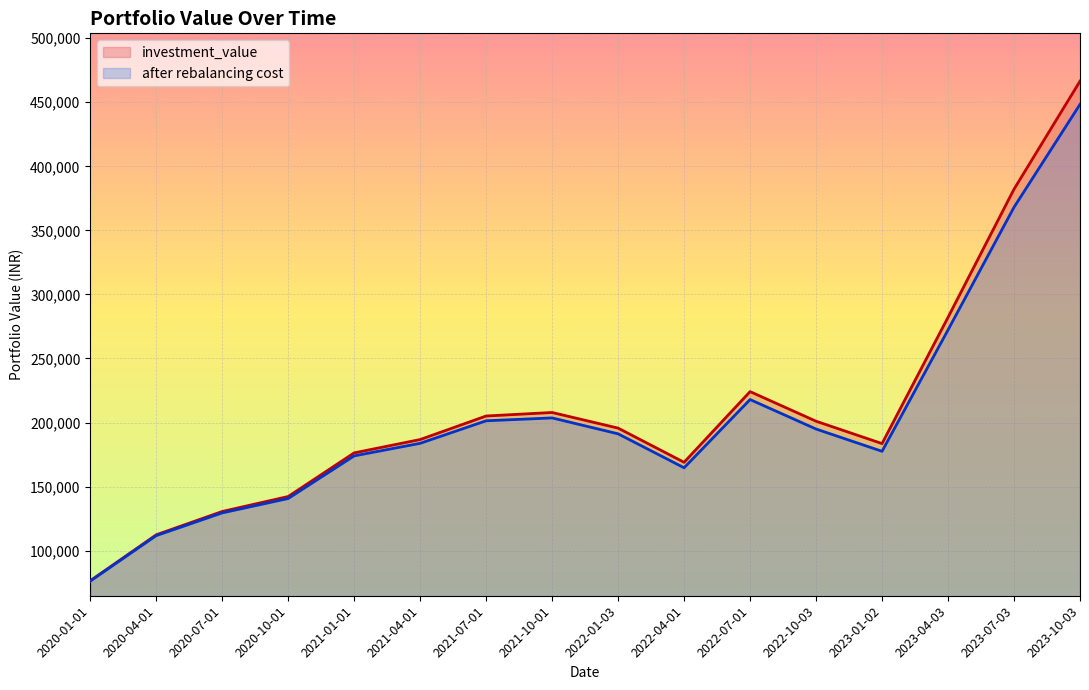

Is it true that investment_value equals 130565.2 at 2020-07-01?

True